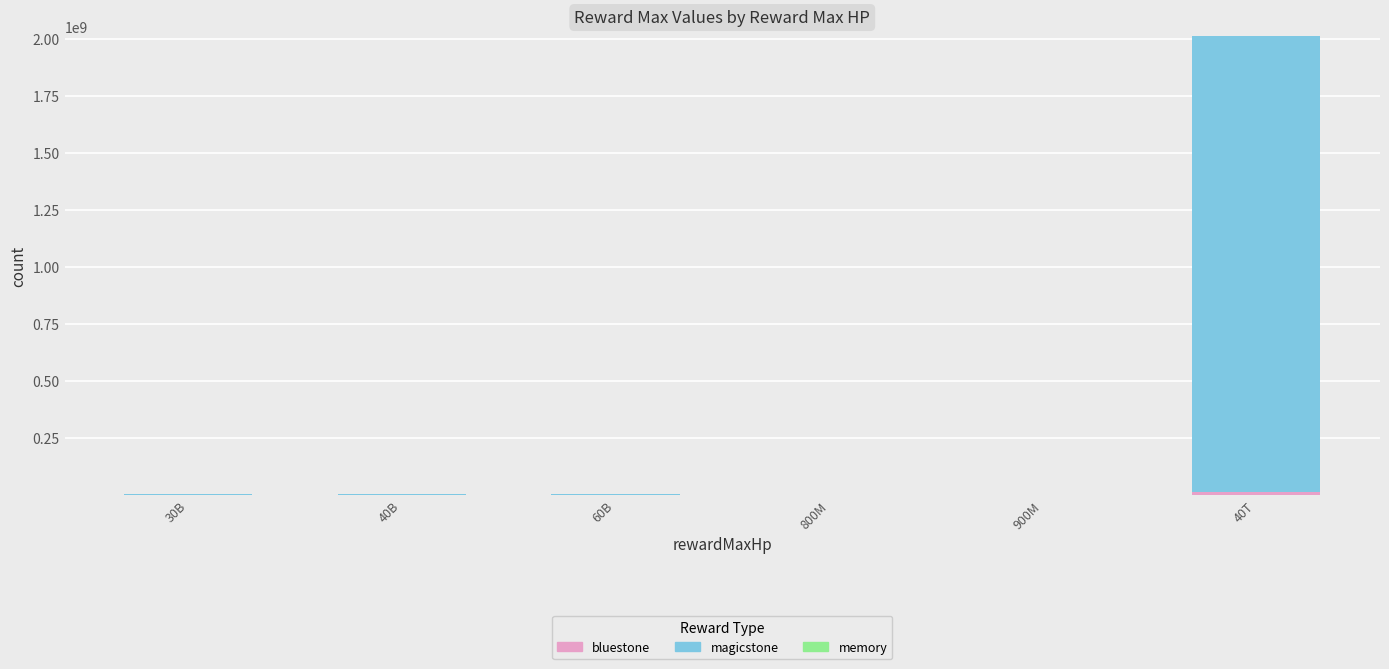

At which category is the sum across all series the highest?

40T